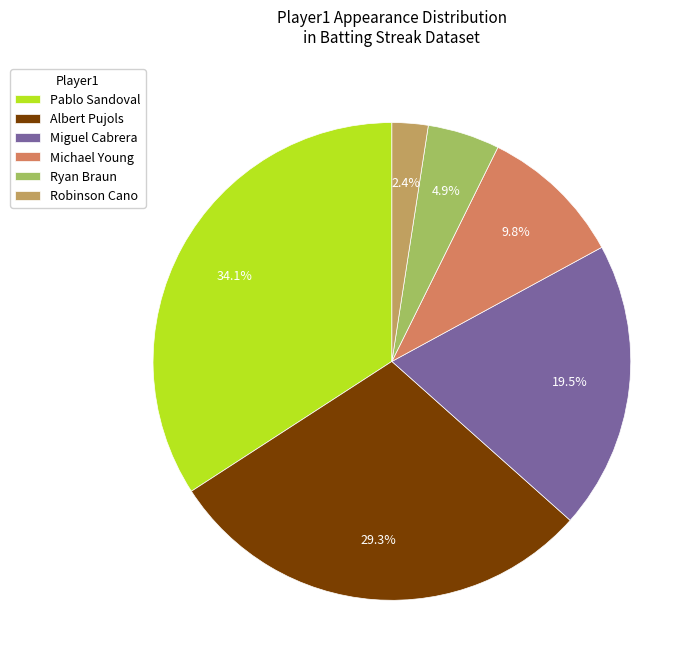

Is there any slice that represents more than half of the pie?

No